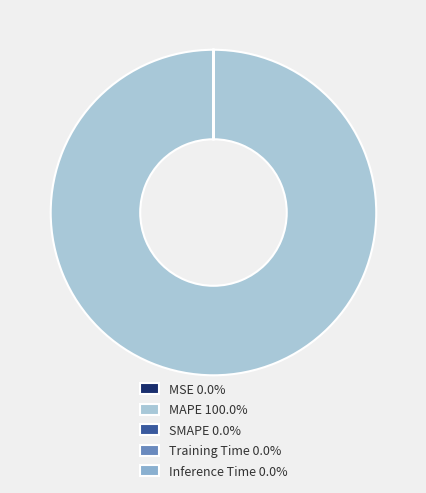

Between MAPE and SMAPE, which is larger?

MAPE